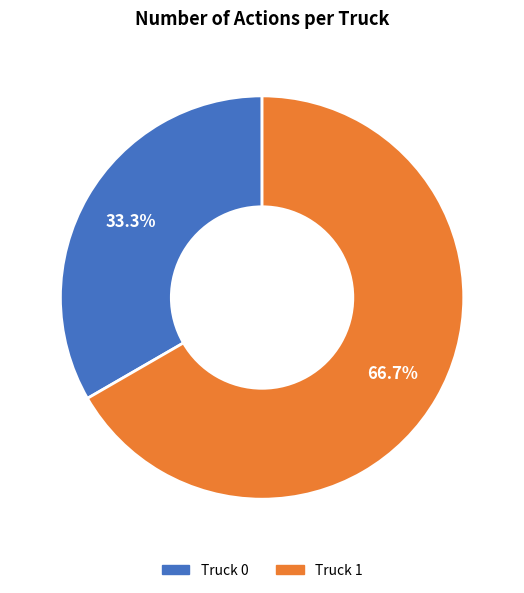

How many segments does this pie chart have?

2